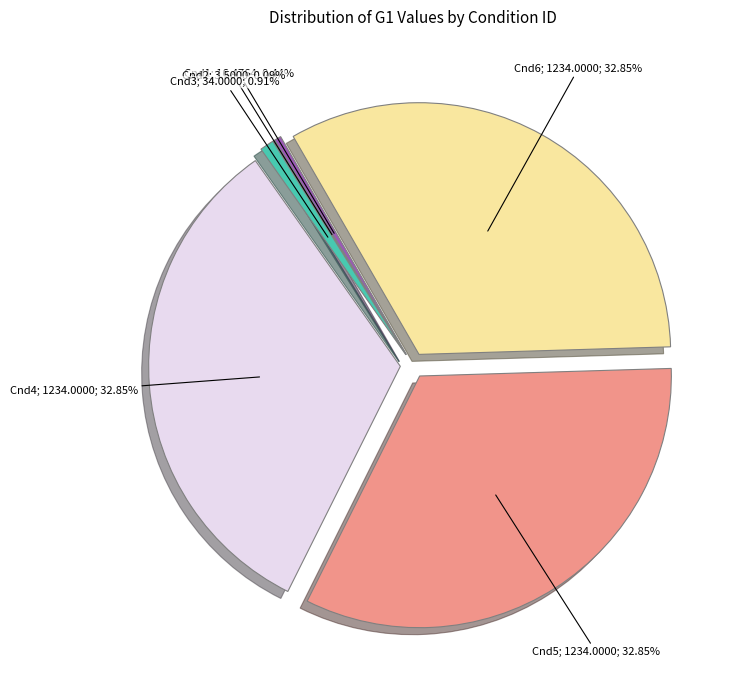

Is there any slice that represents more than half of the pie?

No